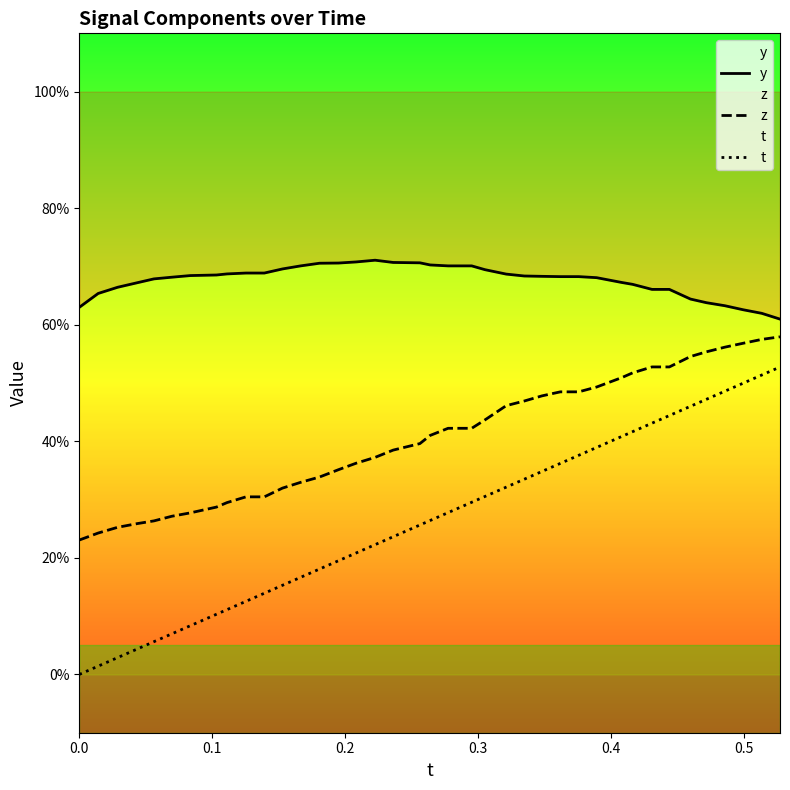

How many lines are shown in the chart?

3